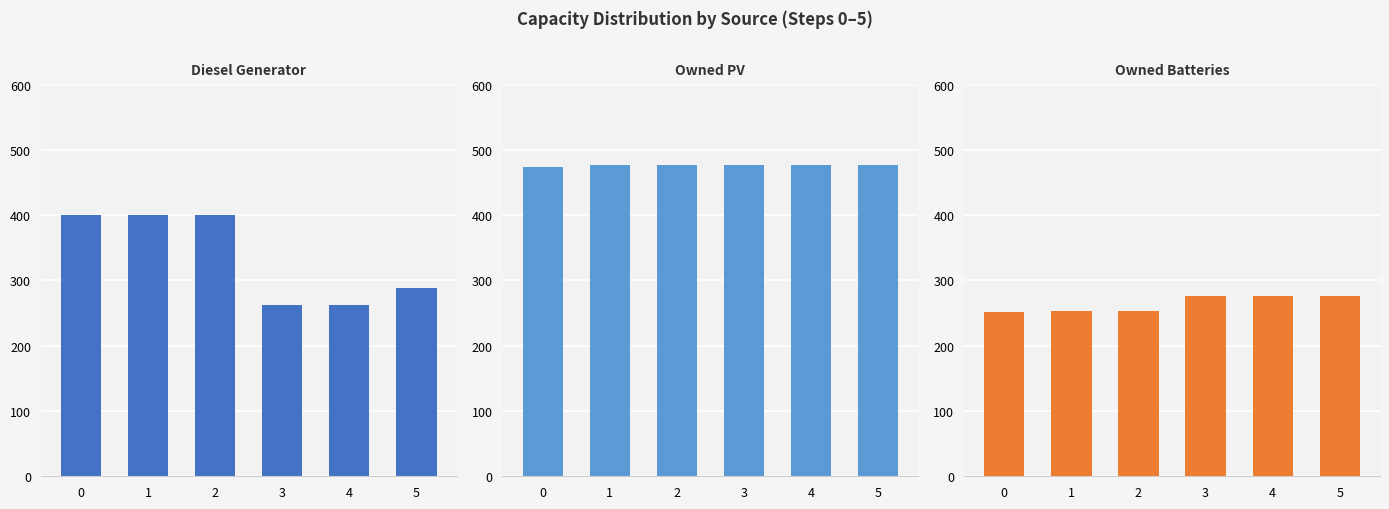

Reading left to right, extract all data points from this chart.

Diesel Generator: 400	400	400	262	262	289
Owned PV: 474	477	477	477	477	477
Owned Batteries: 251	253	253	276	276	276